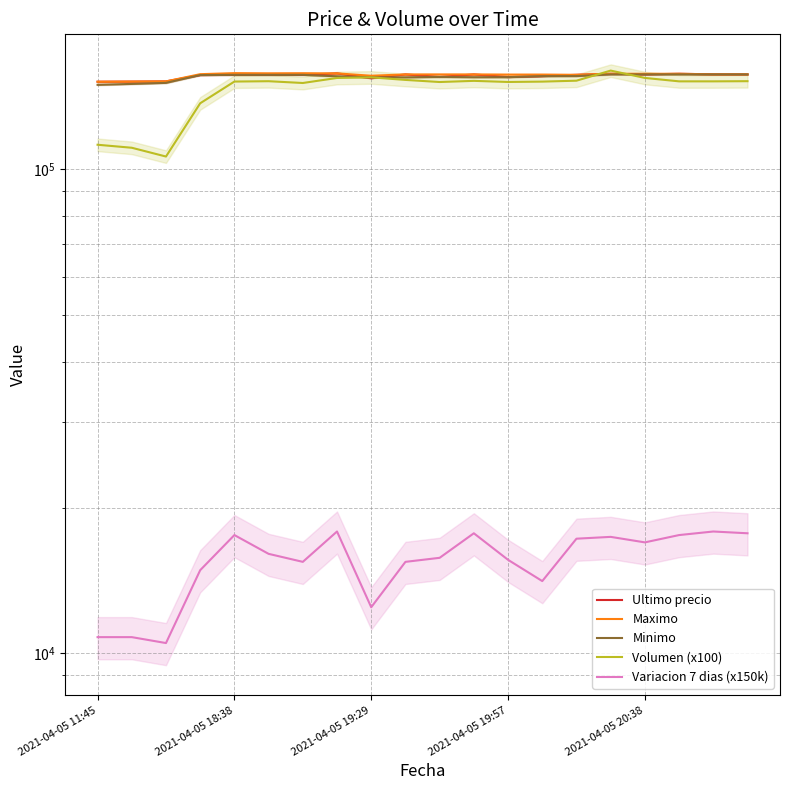

At which label is Minimo closest to 153203?

2021-04-05 19:29